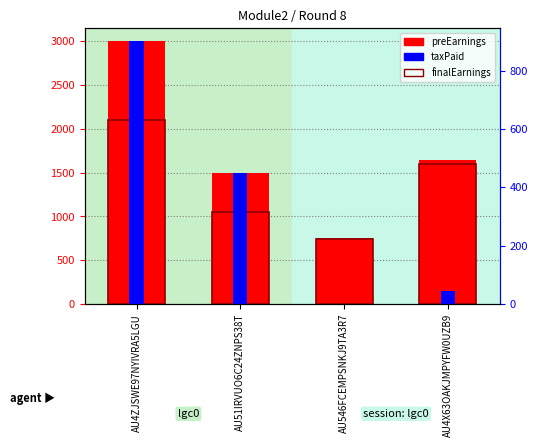

What is the approximate value of preEarnings at AU546FCEMPSNKJ9TA3R7?

750.0